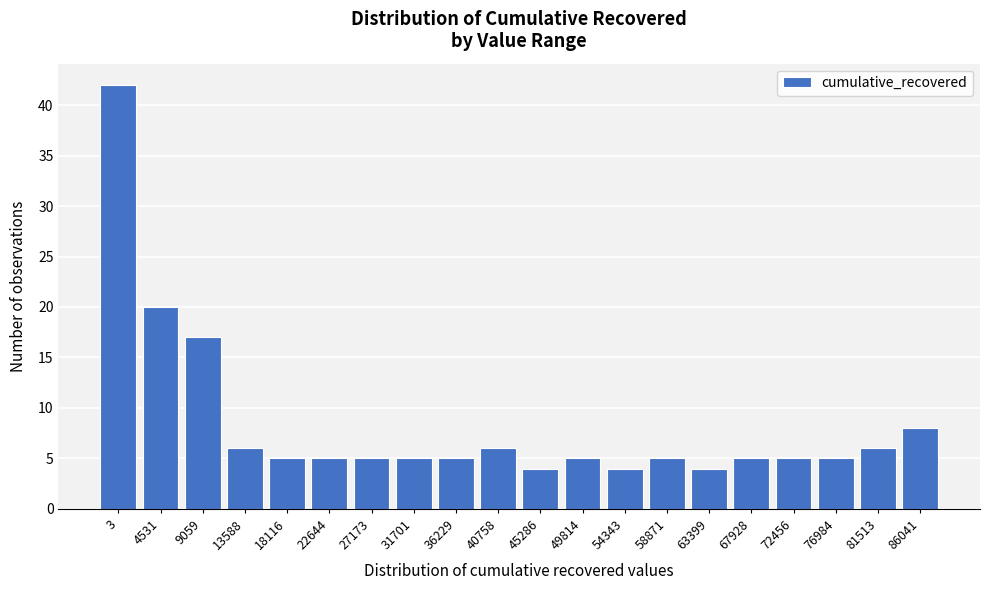

Reading left to right, list all the values displayed in this chart.

42	20	17	6	5	5	5	5	5	6	4	5	4	5	4	5	5	5	6	8